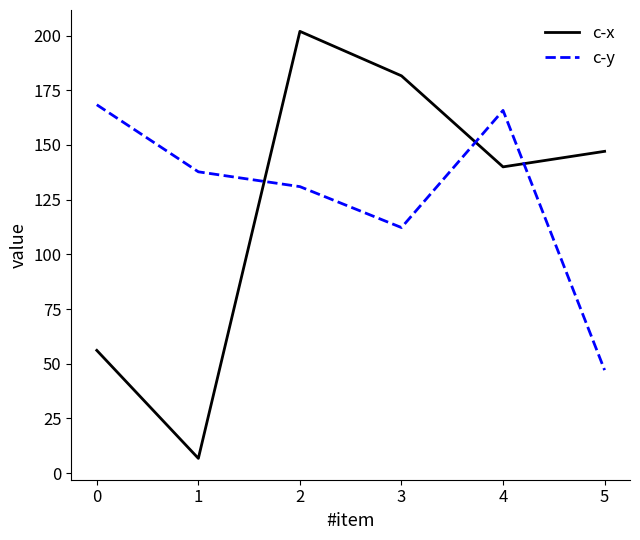

Where is c-x nearest to the value 104?

4